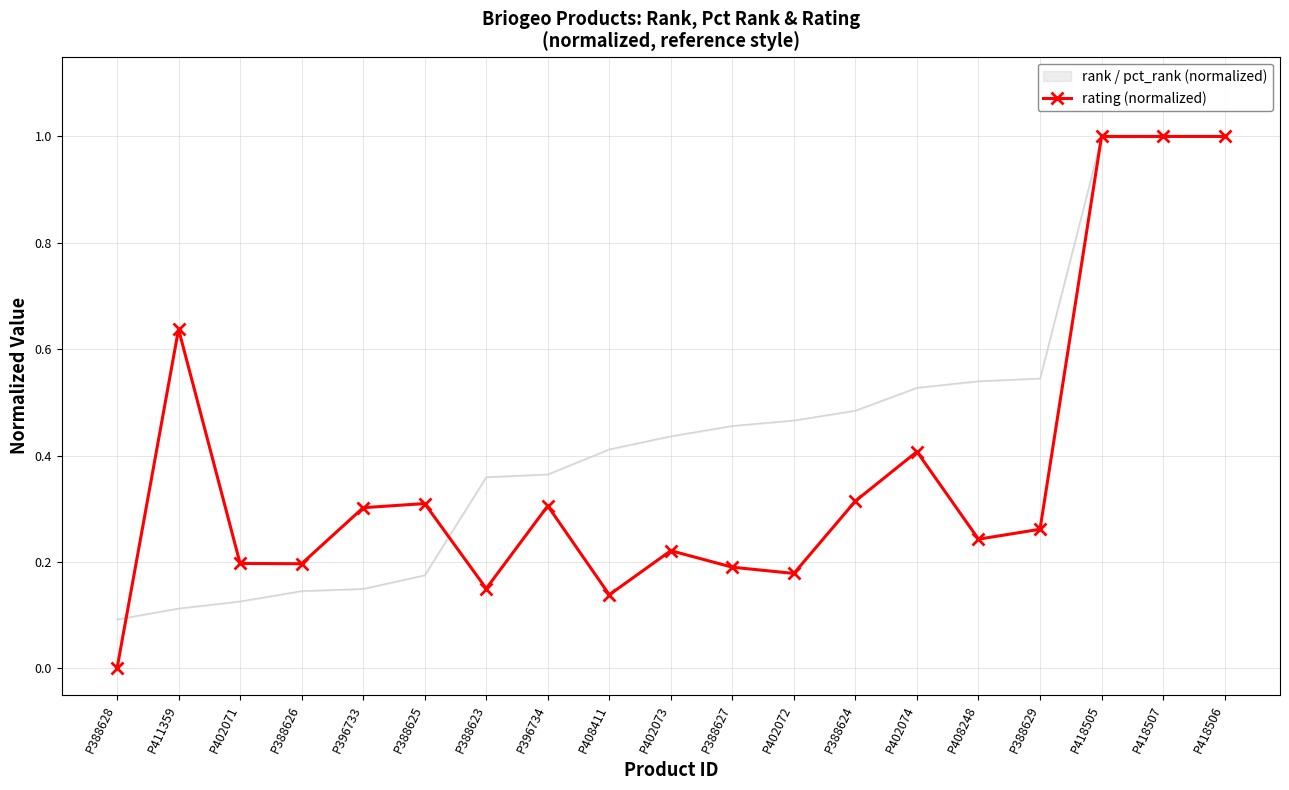

True or false: the data shows 0.1 at P408411.

True